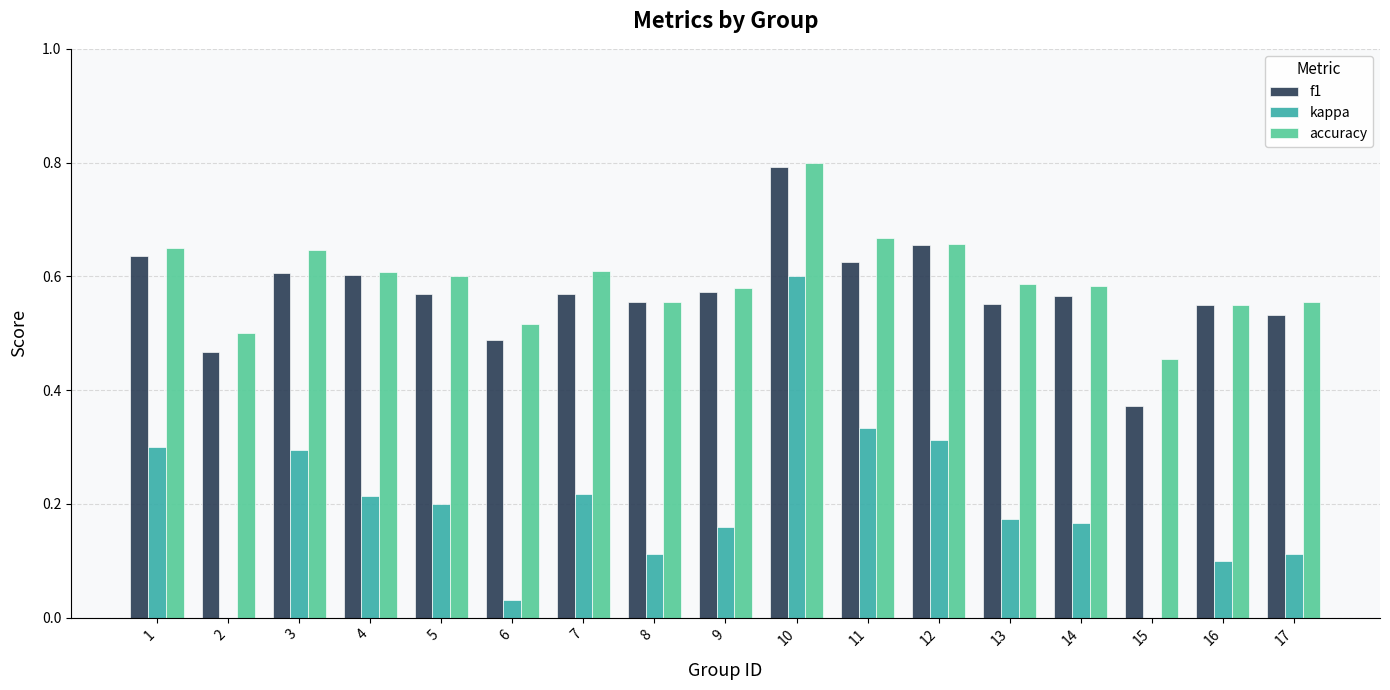

What is the value of the kappa bar at the 17th from the left?

0.1